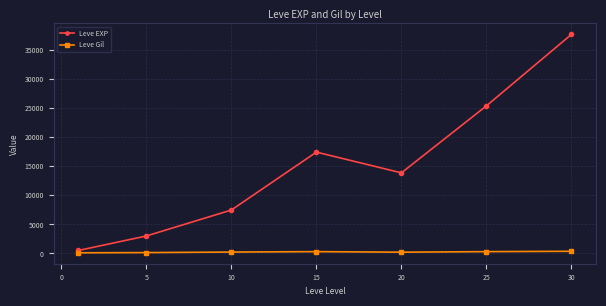

List the series in order of their peak value, lowest first.

Leve Gil, Leve EXP